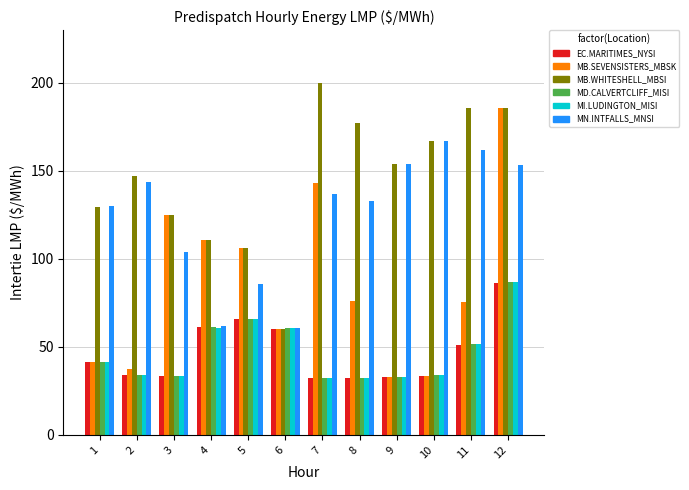

Which series changed the most between 11 and 12?

MB.SEVENSISTERS_MBSK